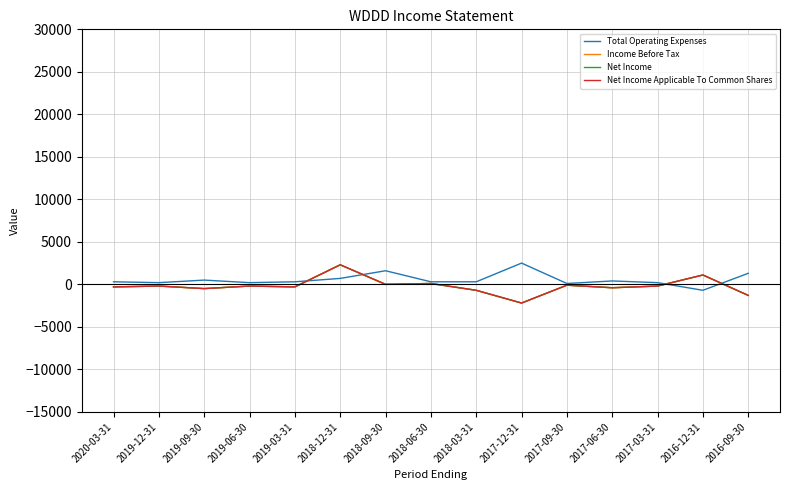

How many interior local peaks does the Total Operating Expenses series have?

4